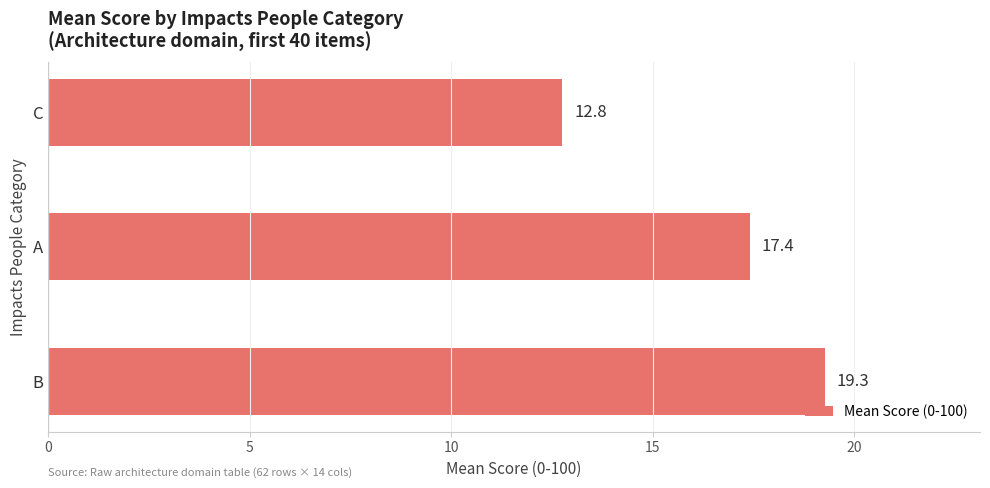

Reading bottom to top, transcribe all the data shown in this chart.

19.3	17.4	12.8